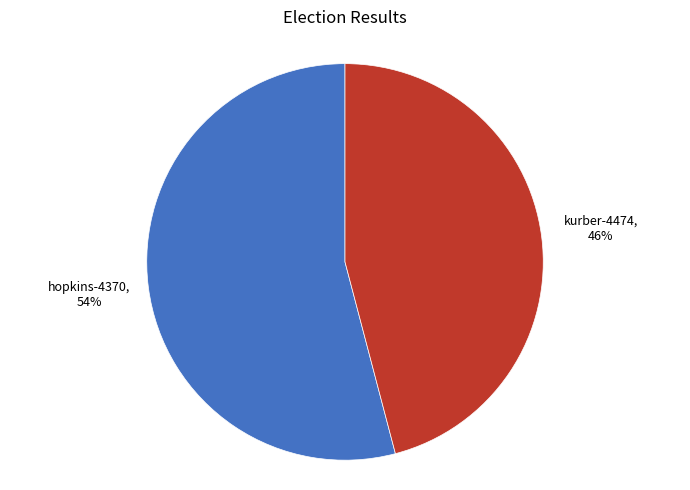

To the nearest percent, what is the average slice percentage?

50%